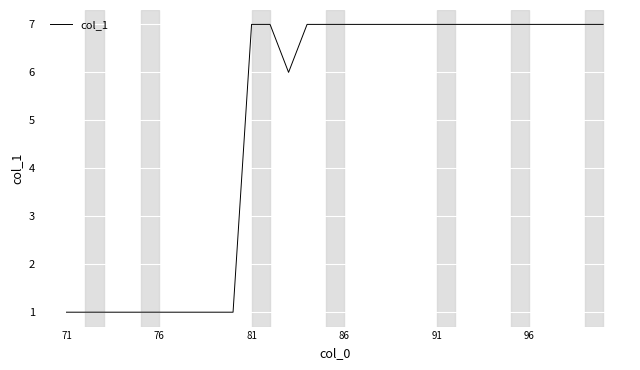

How many lines are shown in the chart?

1